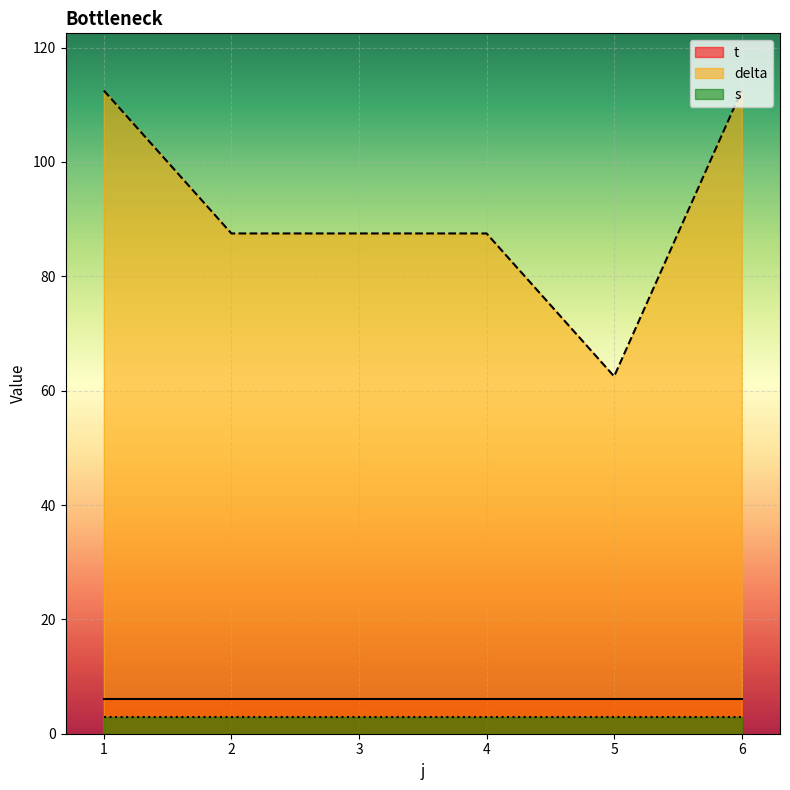

What is the highest value of the t series?

6.0